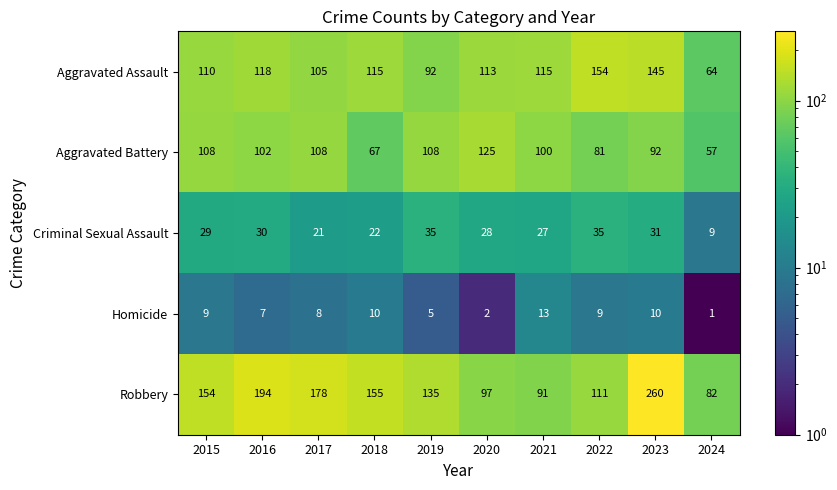

Read the Homicide value at 2015, to the nearest 5.

10